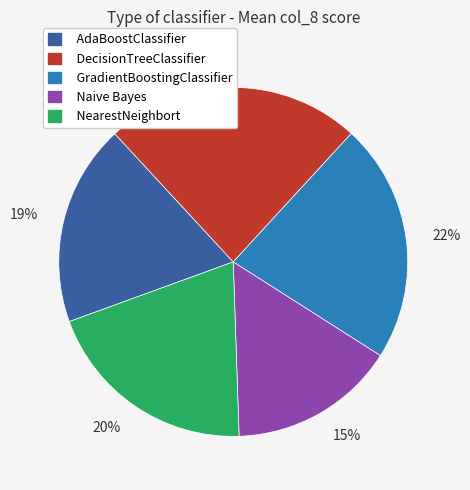

To the nearest percent, what is the combined percentage of AdaBoostClassifier and NearestNeighbort?

39%